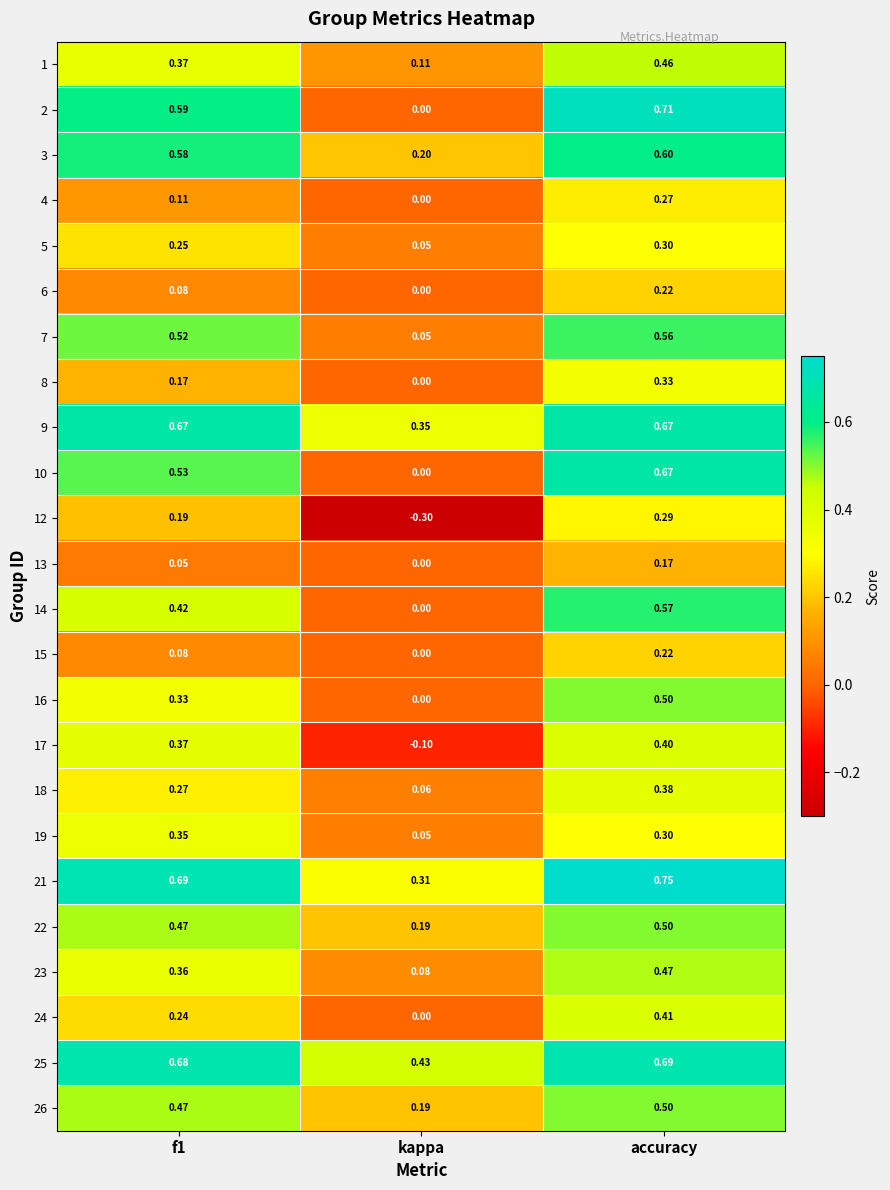

Which series has the largest range (max minus min)?

2